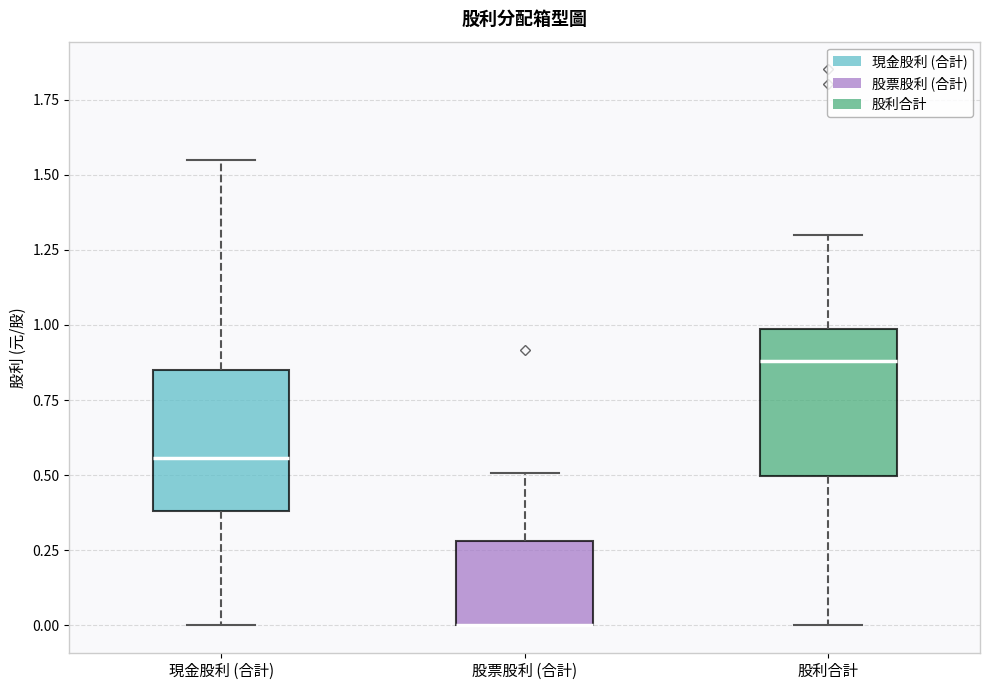

Reading left to right, read every box against the y-axis: the position of its median line, the range the box covers, and the ends of its whiskers. The values are not printed on the chart, so give them approximately, as read against the axis.

現金股利 (合計): median 0.55, box 0.40 to 0.85, whiskers 0.00 to 1.55
股票股利 (合計): median 0.00 (drawn on the box's lower edge), box 0.00 to 0.30, whiskers 0.00 to 0.50
股利合計: median 0.90, box 0.50 to 1.00, whiskers 0.00 to 1.30